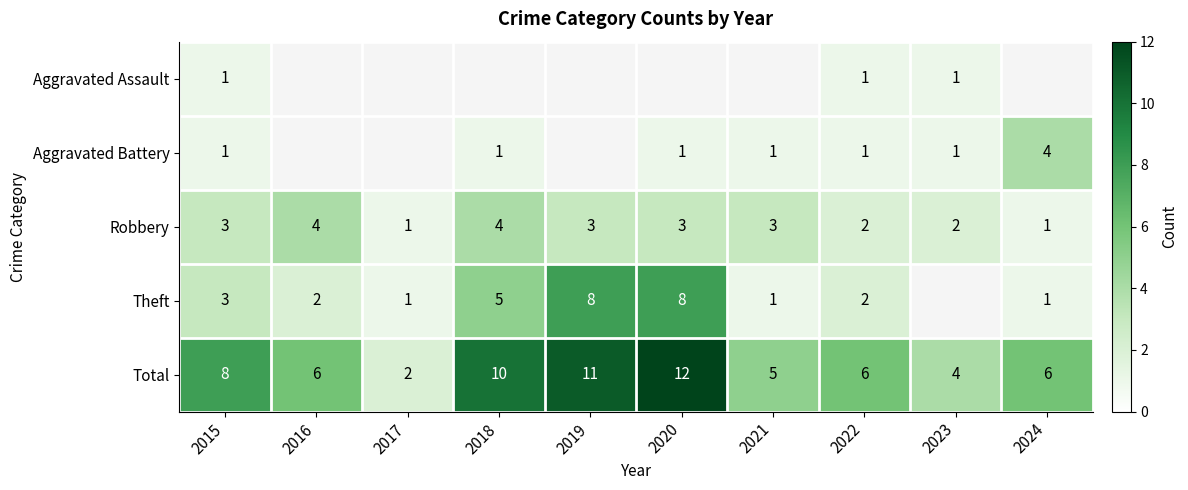

Count the Robbery values in the range 2 to 3.

6